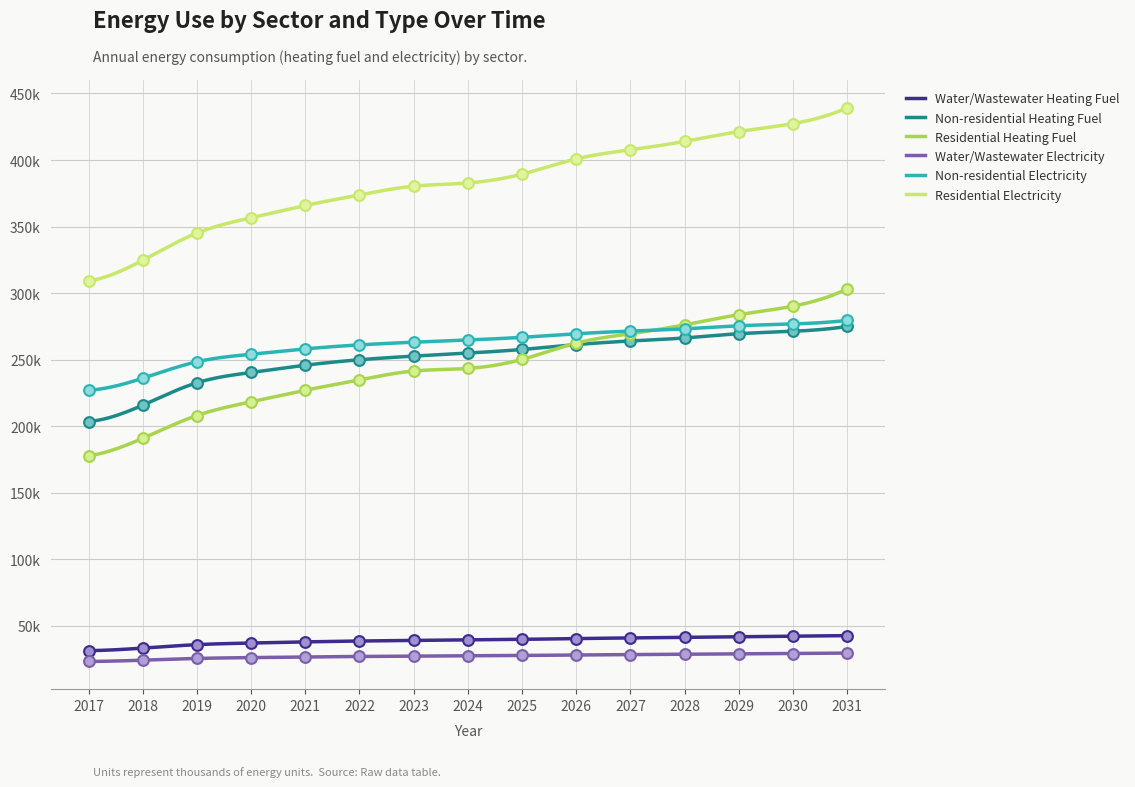

What is the total value across all series at 2017?

971.5